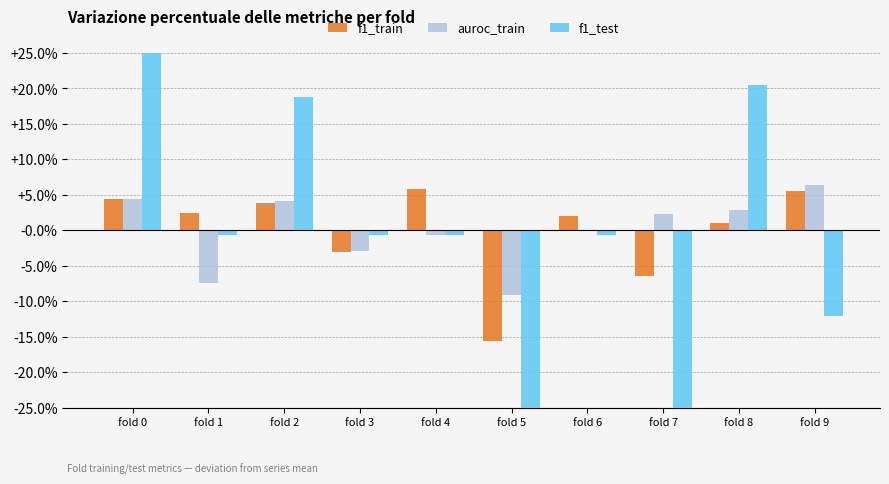

Which category has the highest value across all series?

fold 0